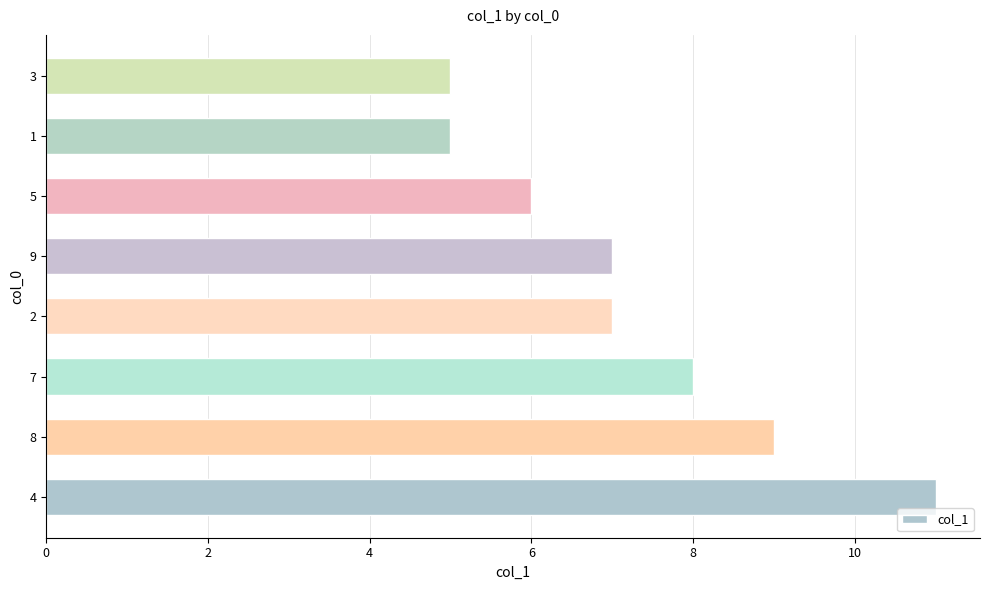

Reading top to bottom, what are all the values shown in this chart?

5	5	6	7	7	8	9	11